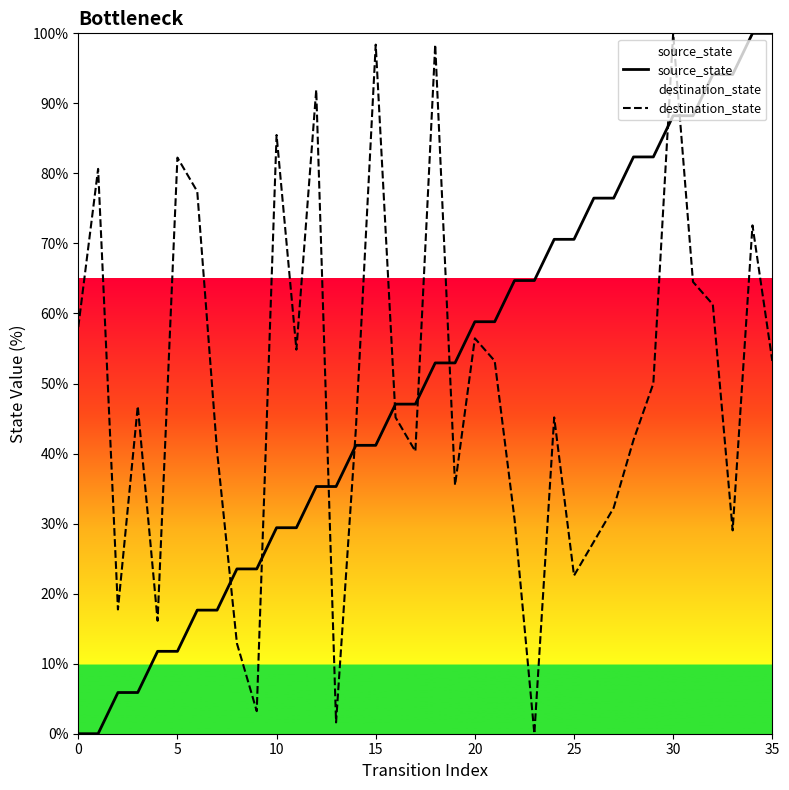

How many values in the destination_state series are below 46?

18